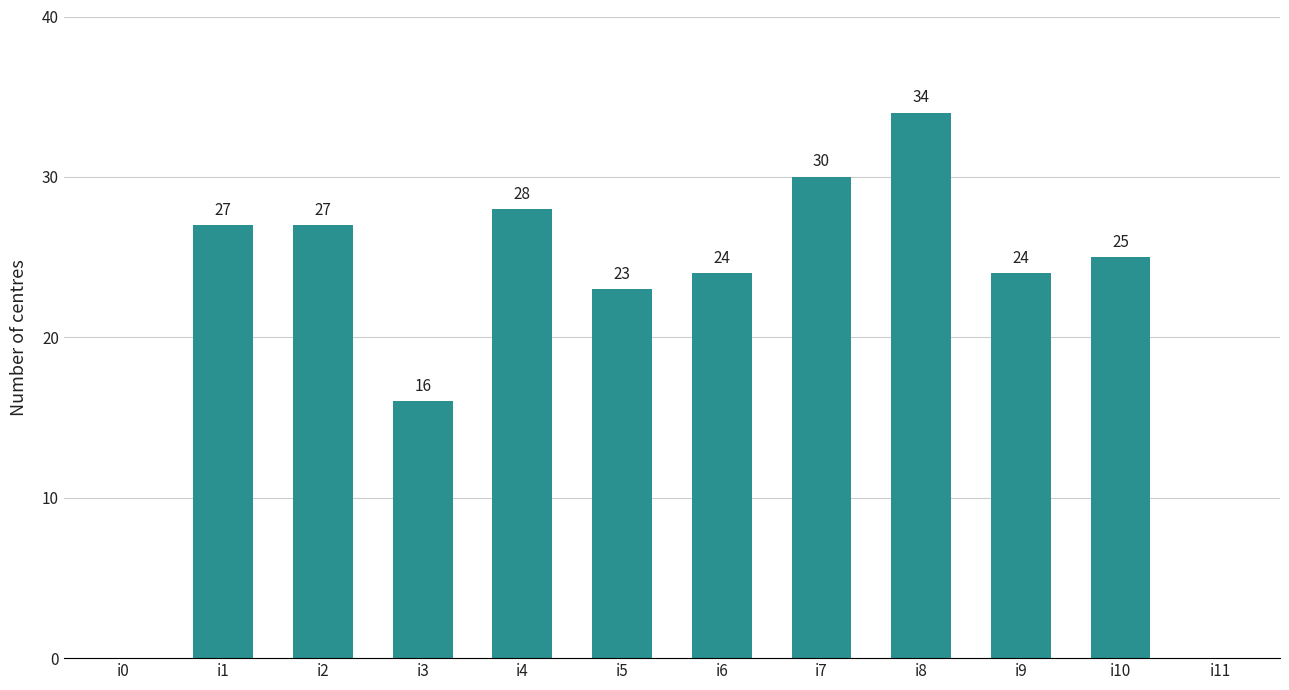

How many positive values are there?

10